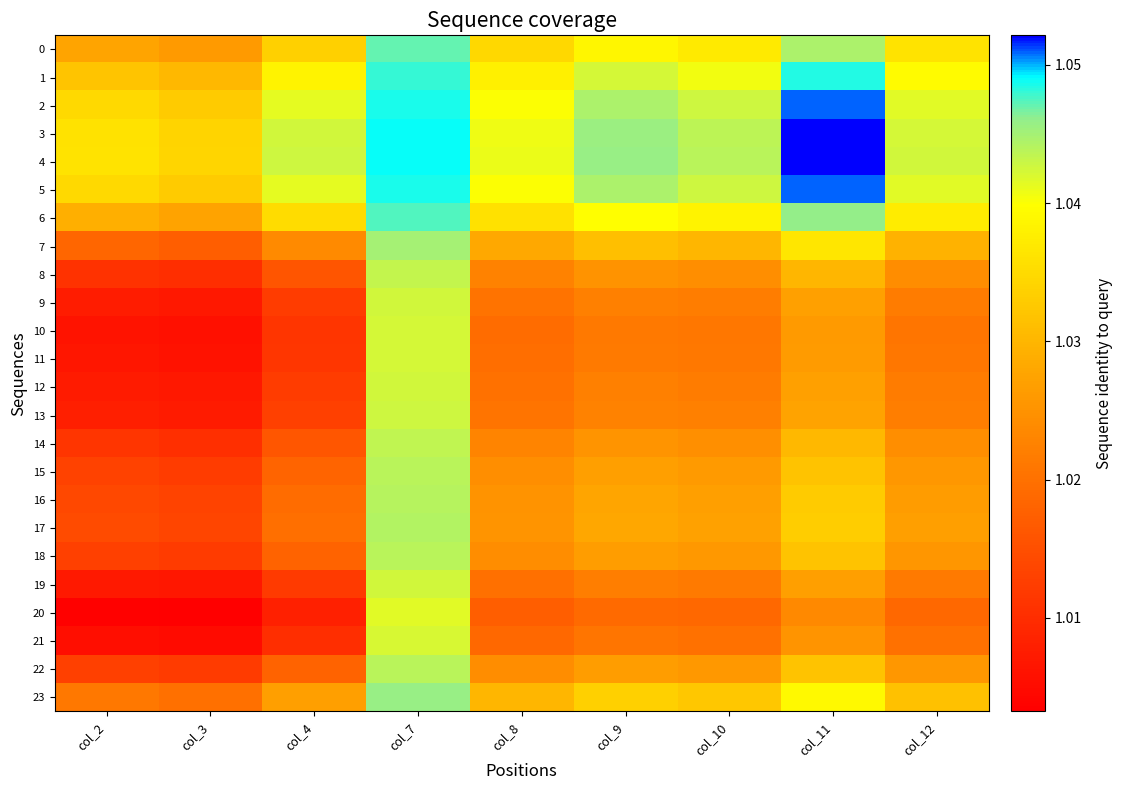

Reading right to left, what are all the values shown in this chart?

0: col_12=1.0	col_11=1.0	col_10=1.0	col_9=1.0	col_8=1.0	col_7=1.0	col_4=1.0	col_3=1.0	col_2=1.0
1: col_12=1.0	col_11=1.0	col_10=1.0	col_9=1.0	col_8=1.0	col_7=1.0	col_4=1.0	col_3=1.0	col_2=1.0
2: col_12=1.0	col_11=1.1	col_10=1.0	col_9=1.0	col_8=1.0	col_7=1.0	col_4=1.0	col_3=1.0	col_2=1.0
3: col_12=1.0	col_11=1.1	col_10=1.0	col_9=1.0	col_8=1.0	col_7=1.0	col_4=1.0	col_3=1.0	col_2=1.0
4: col_12=1.0	col_11=1.1	col_10=1.0	col_9=1.0	col_8=1.0	col_7=1.0	col_4=1.0	col_3=1.0	col_2=1.0
5: col_12=1.0	col_11=1.1	col_10=1.0	col_9=1.0	col_8=1.0	col_7=1.0	col_4=1.0	col_3=1.0	col_2=1.0
6: col_12=1.0	col_11=1.0	col_10=1.0	col_9=1.0	col_8=1.0	col_7=1.0	col_4=1.0	col_3=1.0	col_2=1.0
7: col_12=1.0	col_11=1.0	col_10=1.0	col_9=1.0	col_8=1.0	col_7=1.0	col_4=1.0	col_3=1.0	col_2=1.0
8: col_12=1.0	col_11=1.0	col_10=1.0	col_9=1.0	col_8=1.0	col_7=1.0	col_4=1.0	col_3=1.0	col_2=1.0
9: col_12=1.0	col_11=1.0	col_10=1.0	col_9=1.0	col_8=1.0	col_7=1.0	col_4=1.0	col_3=1.0	col_2=1.0
10: col_12=1.0	col_11=1.0	col_10=1.0	col_9=1.0	col_8=1.0	col_7=1.0	col_4=1.0	col_3=1.0	col_2=1.0
11: col_12=1.0	col_11=1.0	col_10=1.0	col_9=1.0	col_8=1.0	col_7=1.0	col_4=1.0	col_3=1.0	col_2=1.0
12: col_12=1.0	col_11=1.0	col_10=1.0	col_9=1.0	col_8=1.0	col_7=1.0	col_4=1.0	col_3=1.0	col_2=1.0
13: col_12=1.0	col_11=1.0	col_10=1.0	col_9=1.0	col_8=1.0	col_7=1.0	col_4=1.0	col_3=1.0	col_2=1.0
14: col_12=1.0	col_11=1.0	col_10=1.0	col_9=1.0	col_8=1.0	col_7=1.0	col_4=1.0	col_3=1.0	col_2=1.0
15: col_12=1.0	col_11=1.0	col_10=1.0	col_9=1.0	col_8=1.0	col_7=1.0	col_4=1.0	col_3=1.0	col_2=1.0
16: col_12=1.0	col_11=1.0	col_10=1.0	col_9=1.0	col_8=1.0	col_7=1.0	col_4=1.0	col_3=1.0	col_2=1.0
17: col_12=1.0	col_11=1.0	col_10=1.0	col_9=1.0	col_8=1.0	col_7=1.0	col_4=1.0	col_3=1.0	col_2=1.0
18: col_12=1.0	col_11=1.0	col_10=1.0	col_9=1.0	col_8=1.0	col_7=1.0	col_4=1.0	col_3=1.0	col_2=1.0
19: col_12=1.0	col_11=1.0	col_10=1.0	col_9=1.0	col_8=1.0	col_7=1.0	col_4=1.0	col_3=1.0	col_2=1.0
20: col_12=1.0	col_11=1.0	col_10=1.0	col_9=1.0	col_8=1.0	col_7=1.0	col_4=1.0	col_3=1.0	col_2=1.0
21: col_12=1.0	col_11=1.0	col_10=1.0	col_9=1.0	col_8=1.0	col_7=1.0	col_4=1.0	col_3=1.0	col_2=1.0
22: col_12=1.0	col_11=1.0	col_10=1.0	col_9=1.0	col_8=1.0	col_7=1.0	col_4=1.0	col_3=1.0	col_2=1.0
23: col_12=1.0	col_11=1.0	col_10=1.0	col_9=1.0	col_8=1.0	col_7=1.0	col_4=1.0	col_3=1.0	col_2=1.0